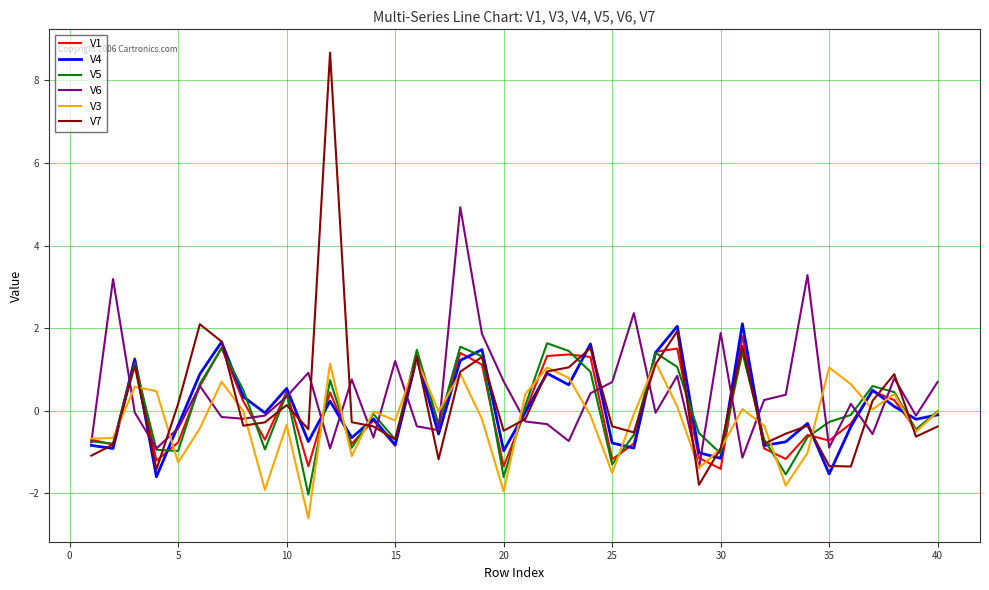

What is the sum of all V3 values?

-8.4